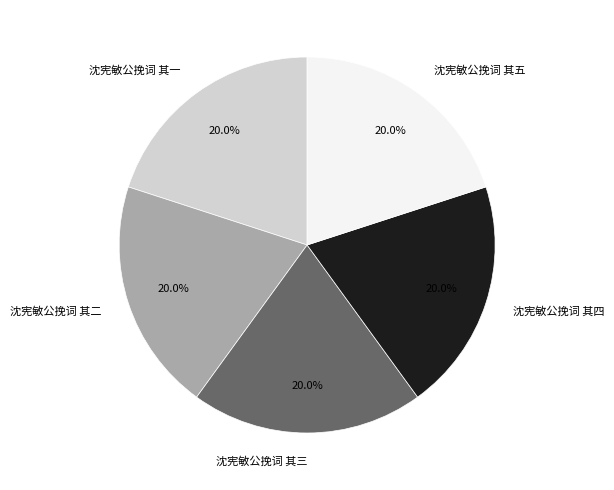

True or false: 沈宪敏公挽词 其四 accounts for 9% of the total.

False